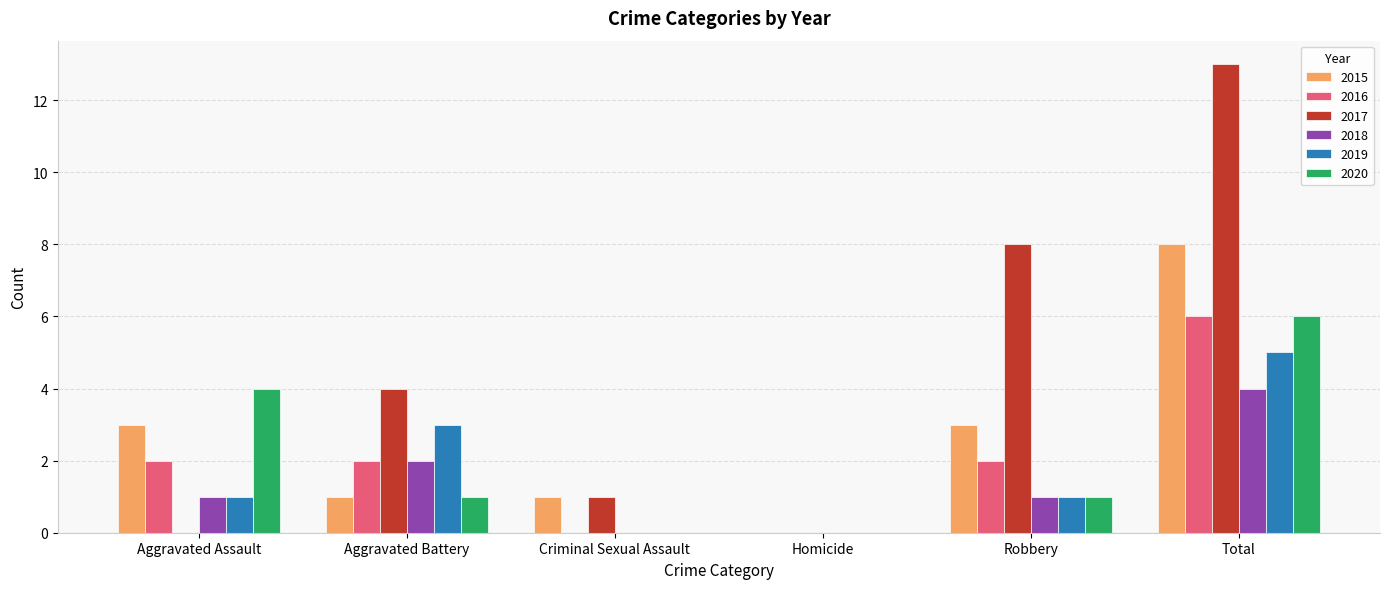

Are the bars grouped side by side (vs. stacked)?

Yes